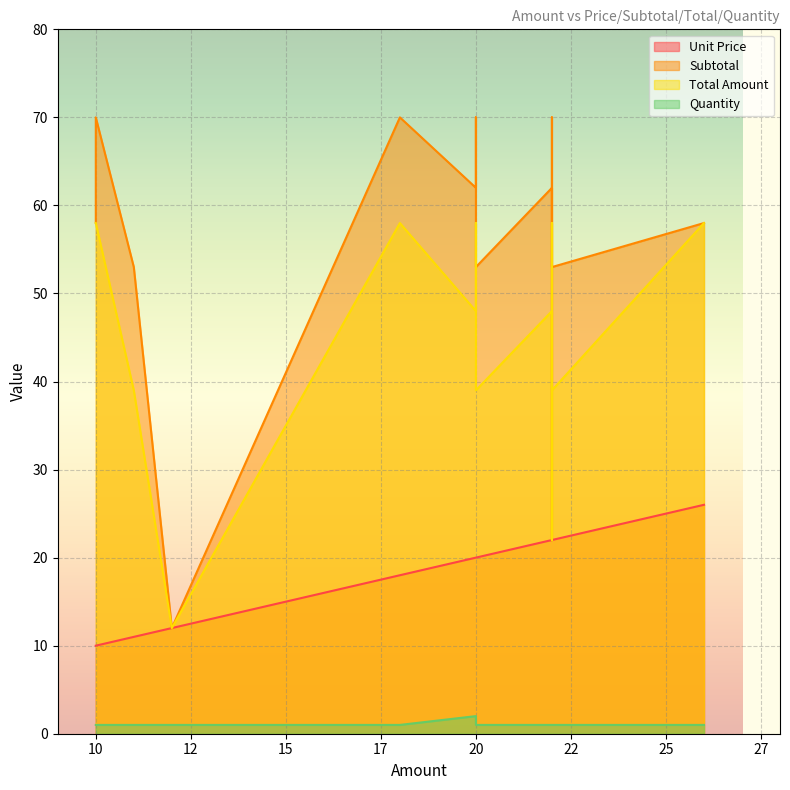

Rank the series by their maximum value, from highest to lowest.

Subtotal, Total Amount, Unit Price, Quantity